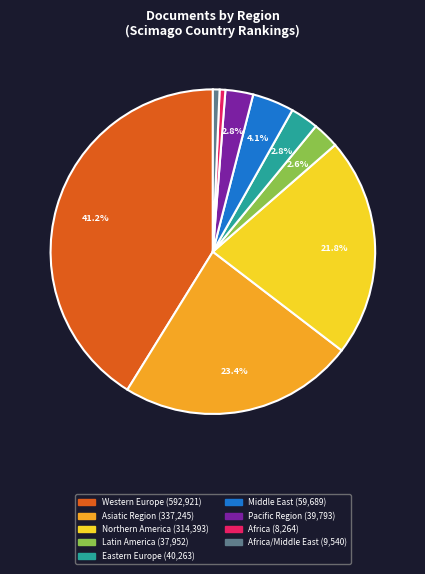

Is there any slice that represents more than half of the pie?

No